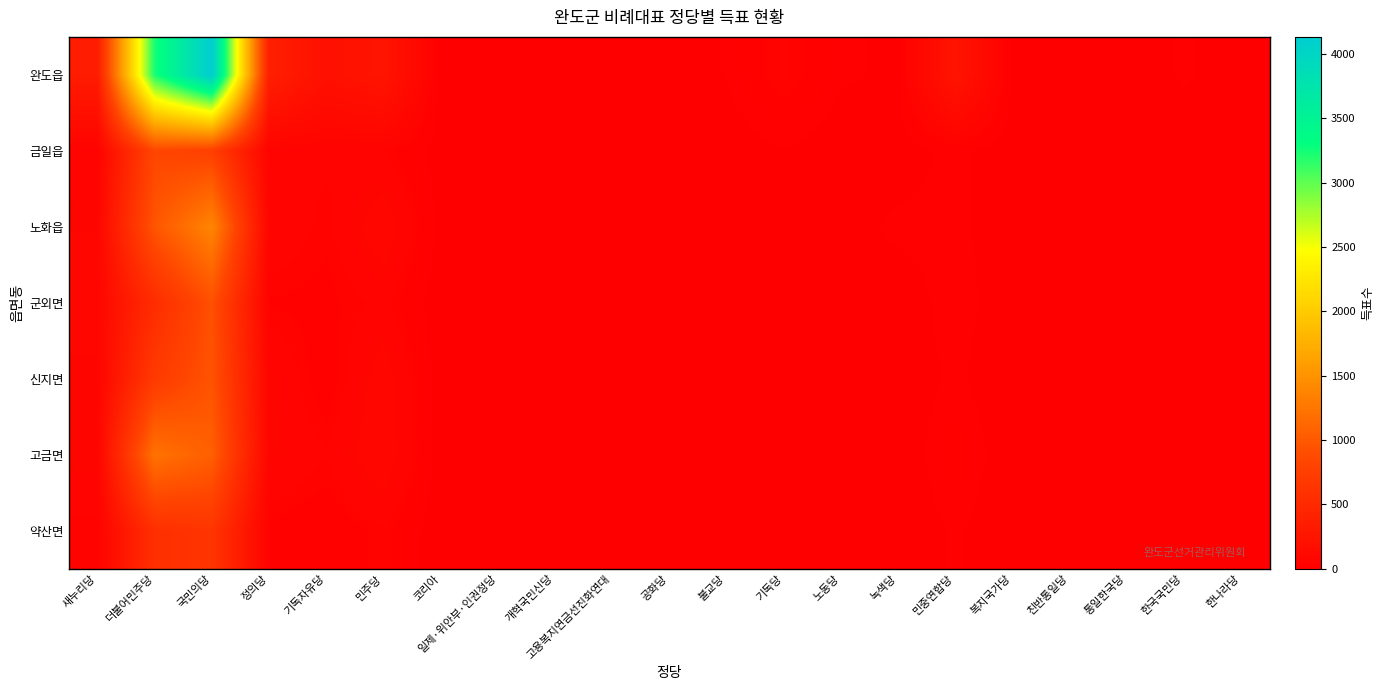

Which series changed the most between 새누리당 and 기독자유당?

완도읍